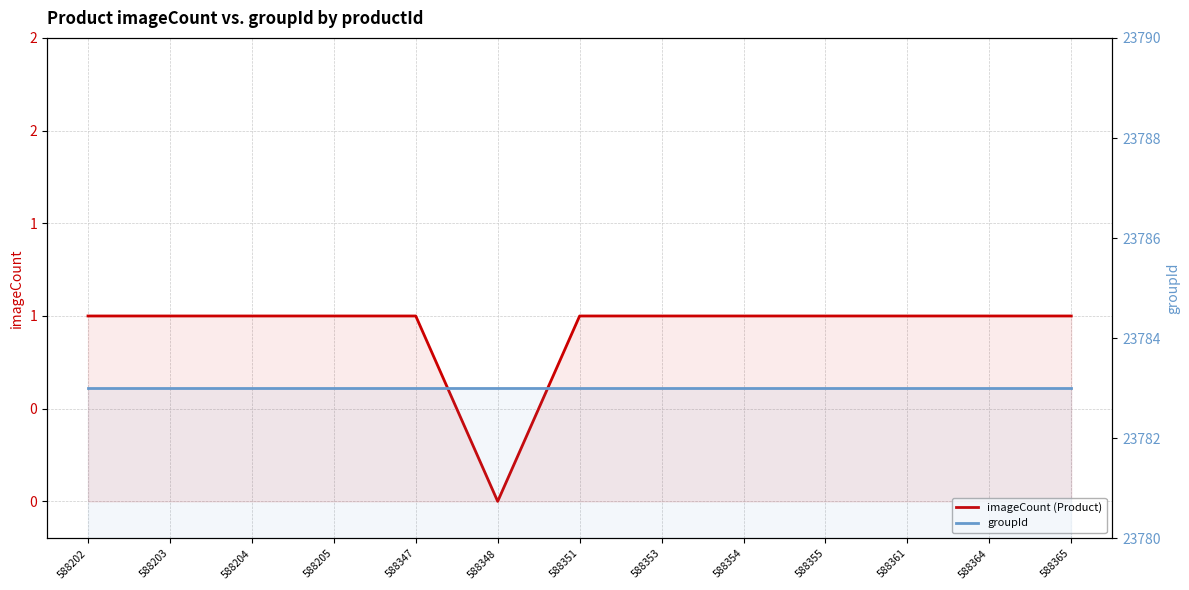

Which series has the largest total across all categories?

groupId